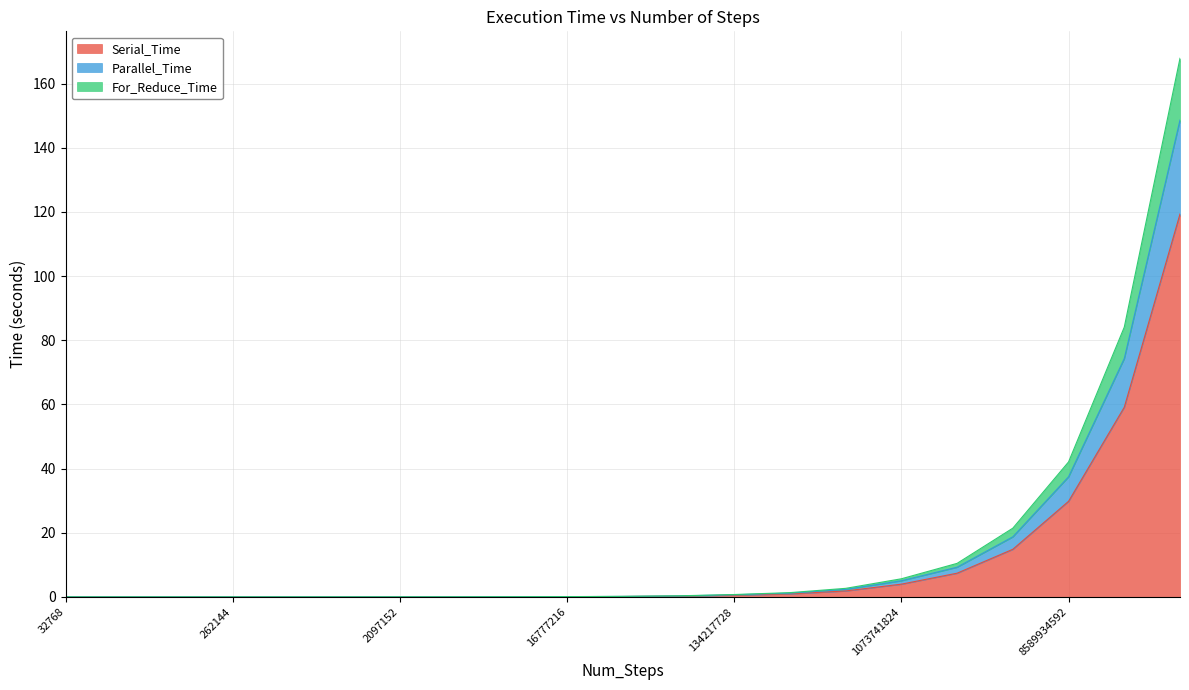

The Parallel_Time series shows 0.0 at 32768. True or false?

False